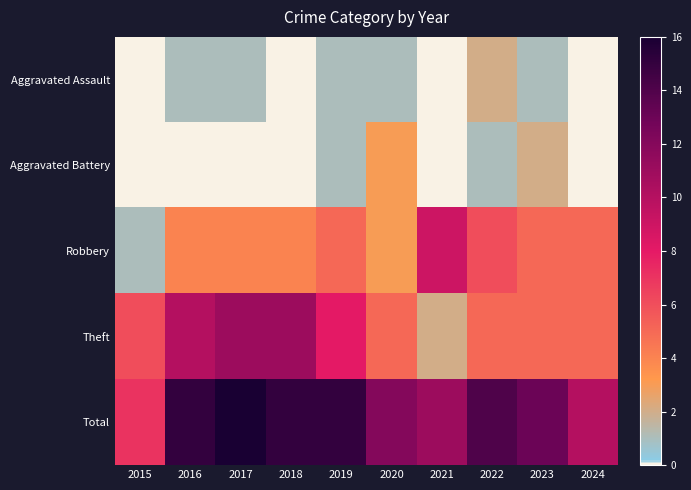

What is the difference between the highest and lowest values at 2017?

16